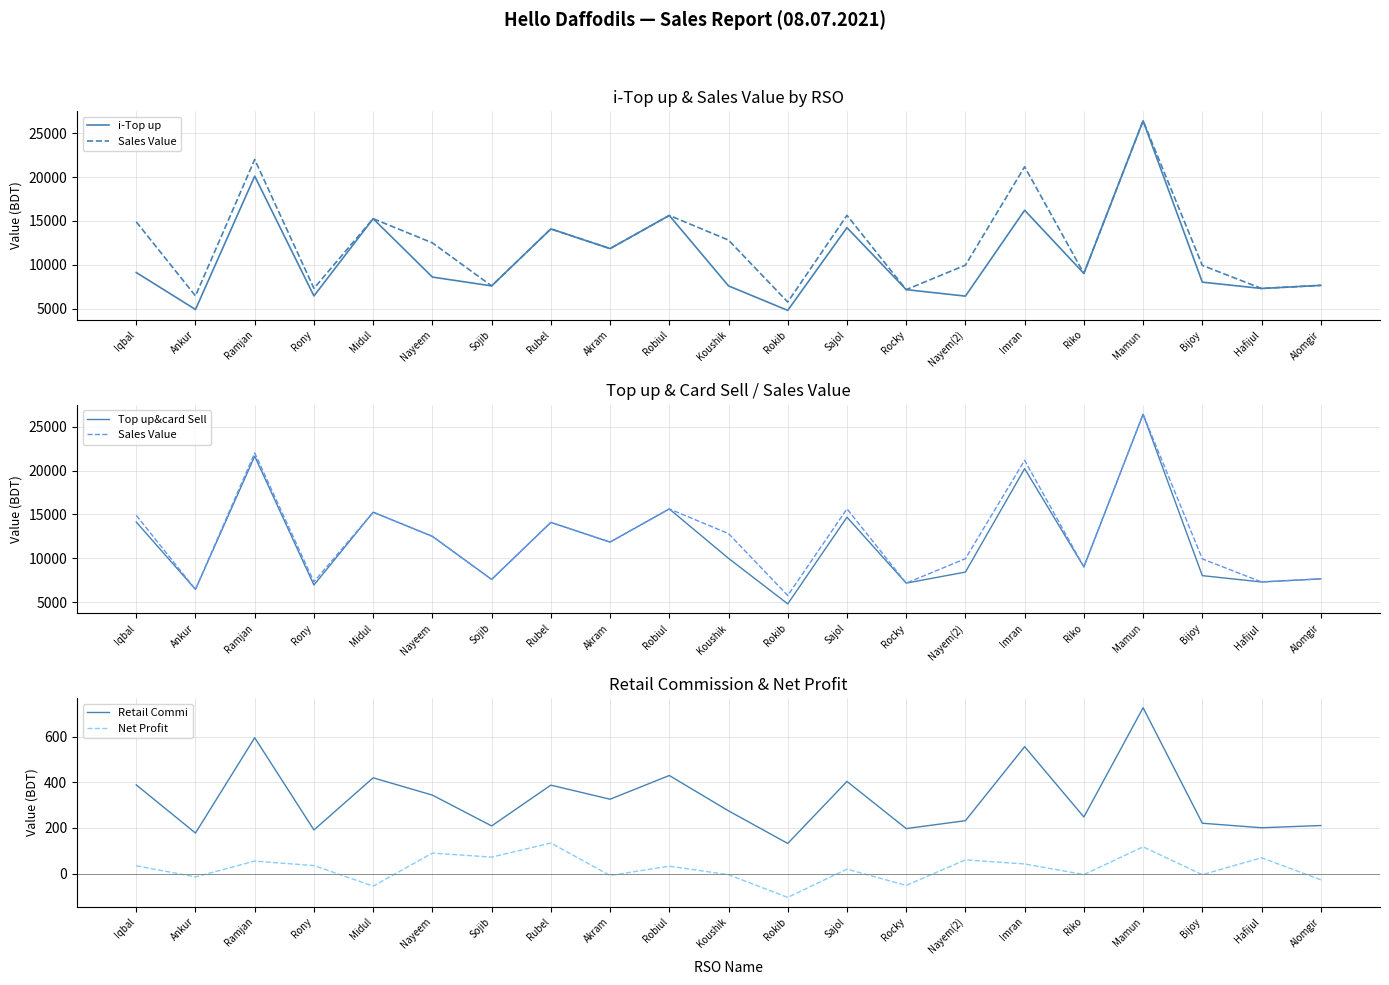

What is the approximate value of i-Top up at Koushik?

7594.0